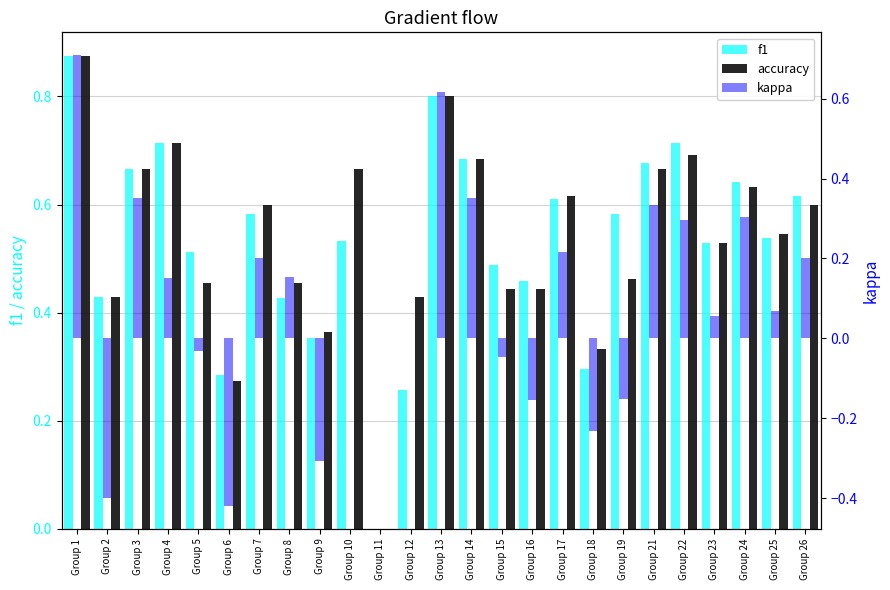

What are all the series names shown in the legend?

f1, accuracy, kappa